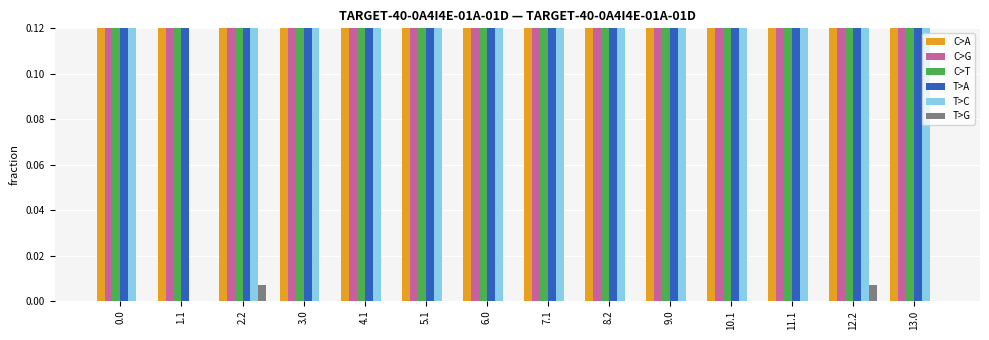

Reading left to right, transcribe all the data shown in this chart.

C>A: 0.0=1.0	1.1=1.0	2.2=1.0	3.0=0.7	4.1=0.8	5.1=0.8	6.0=0.8	7.1=0.8	8.2=0.5	9.0=0.8	10.1=0.8	11.1=0.8	12.2=0.8	13.0=0.4
C>G: 0.0=1.0	1.1=0.9	2.2=0.7	3.0=0.7	4.1=0.8	5.1=0.8	6.0=0.8	7.1=0.8	8.2=0.5	9.0=0.8	10.1=0.8	11.1=0.8	12.2=0.8	13.0=0.4
C>T: 0.0=1.0	1.1=1.0	2.2=1.0	3.0=0.7	4.1=0.8	5.1=0.8	6.0=0.8	7.1=0.8	8.2=0.5	9.0=0.8	10.1=0.8	11.1=0.8	12.2=0.8	13.0=0.4
T>A: 0.0=1.0	1.1=0.8	2.2=0.7	3.0=0.7	4.1=0.8	5.1=0.8	6.0=0.8	7.1=0.8	8.2=0.5	9.0=0.8	10.1=0.8	11.1=0.8	12.2=0.8	13.0=0.4
T>C: 0.0=0.3	1.1=0.0	2.2=0.4	3.0=0.3	4.1=0.3	5.1=0.5	6.0=0.3	7.1=0.5	8.2=0.5	9.0=0.3	10.1=0.5	11.1=0.5	12.2=0.5	13.0=0.3
T>G: 0.0=0.0	1.1=0.0	2.2=0.0	3.0=0.0	4.1=0.0	5.1=0.0	6.0=0.0	7.1=0.0	8.2=0.0	9.0=0.0	10.1=0.0	11.1=0.0	12.2=0.0	13.0=0.0